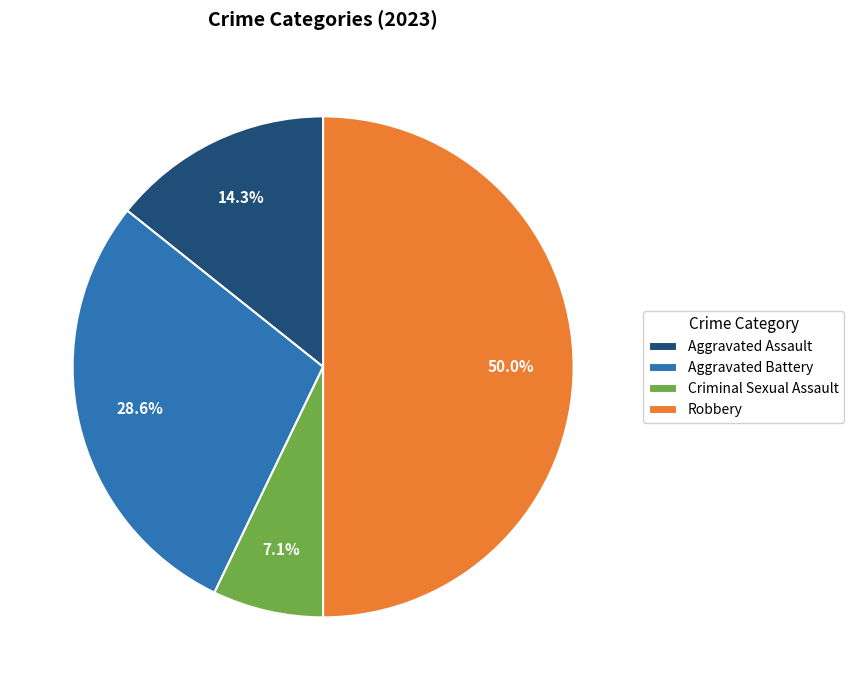

Which category has the smallest portion of the pie?

Criminal Sexual Assault